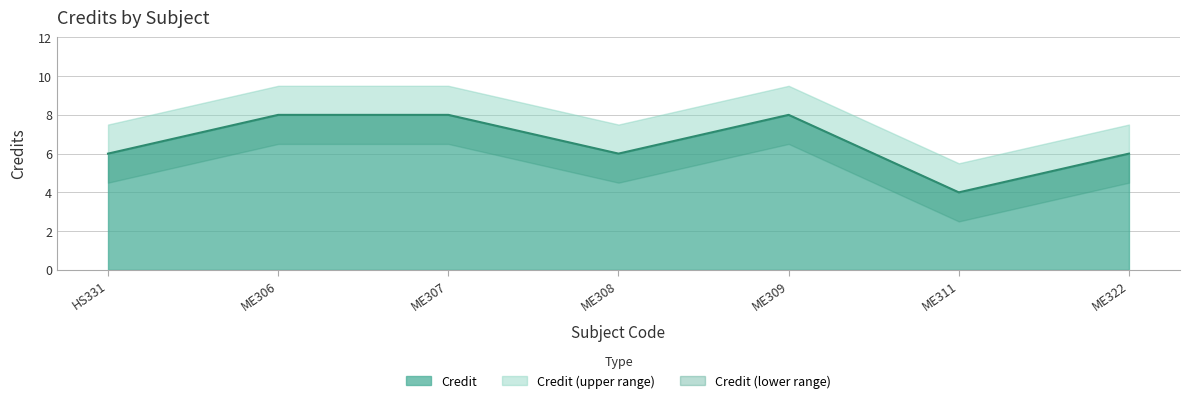

Reading right to left, list all the values displayed in this chart.

ME322=6	ME311=4	ME309=8	ME308=6	ME307=8	ME306=8	HS331=6